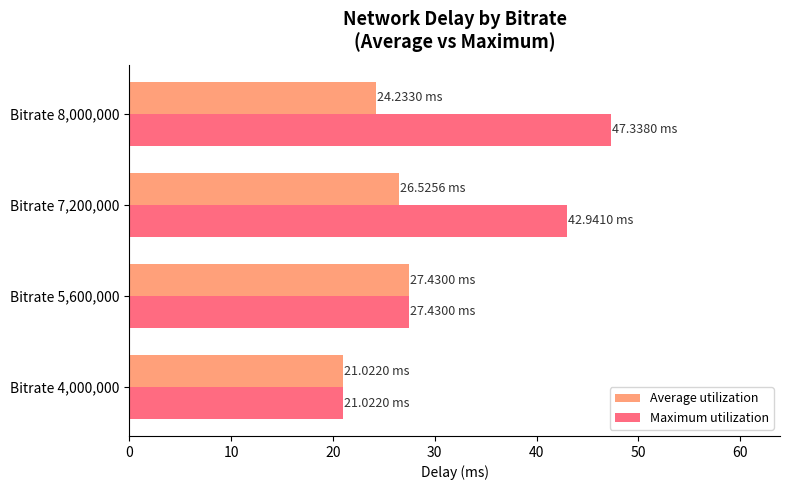

What is the difference between the maximum and second lowest values in the Average utilization series?

3.2